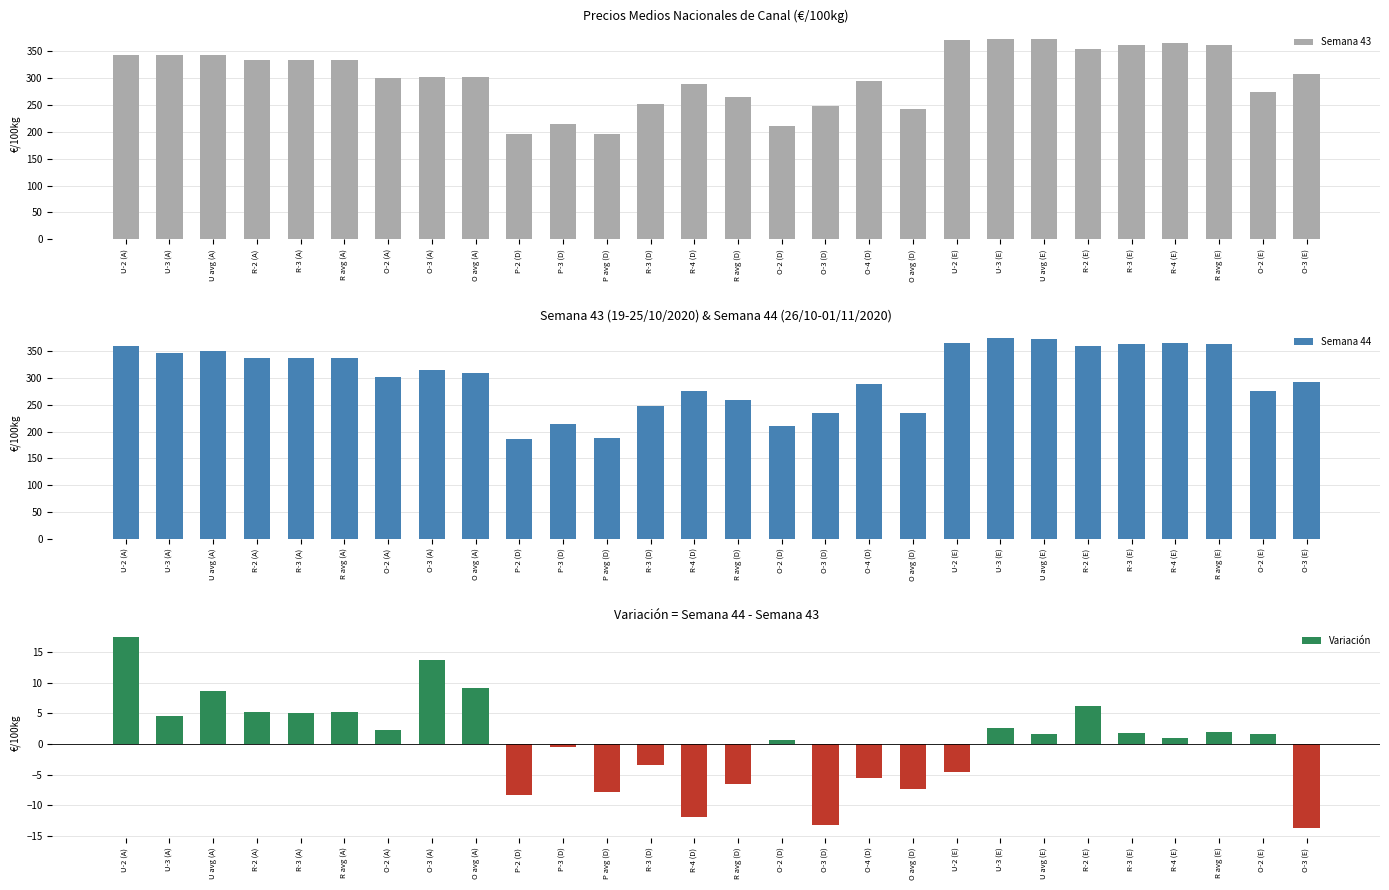

At which label does Variación first exceed 1?

U-2 (A)